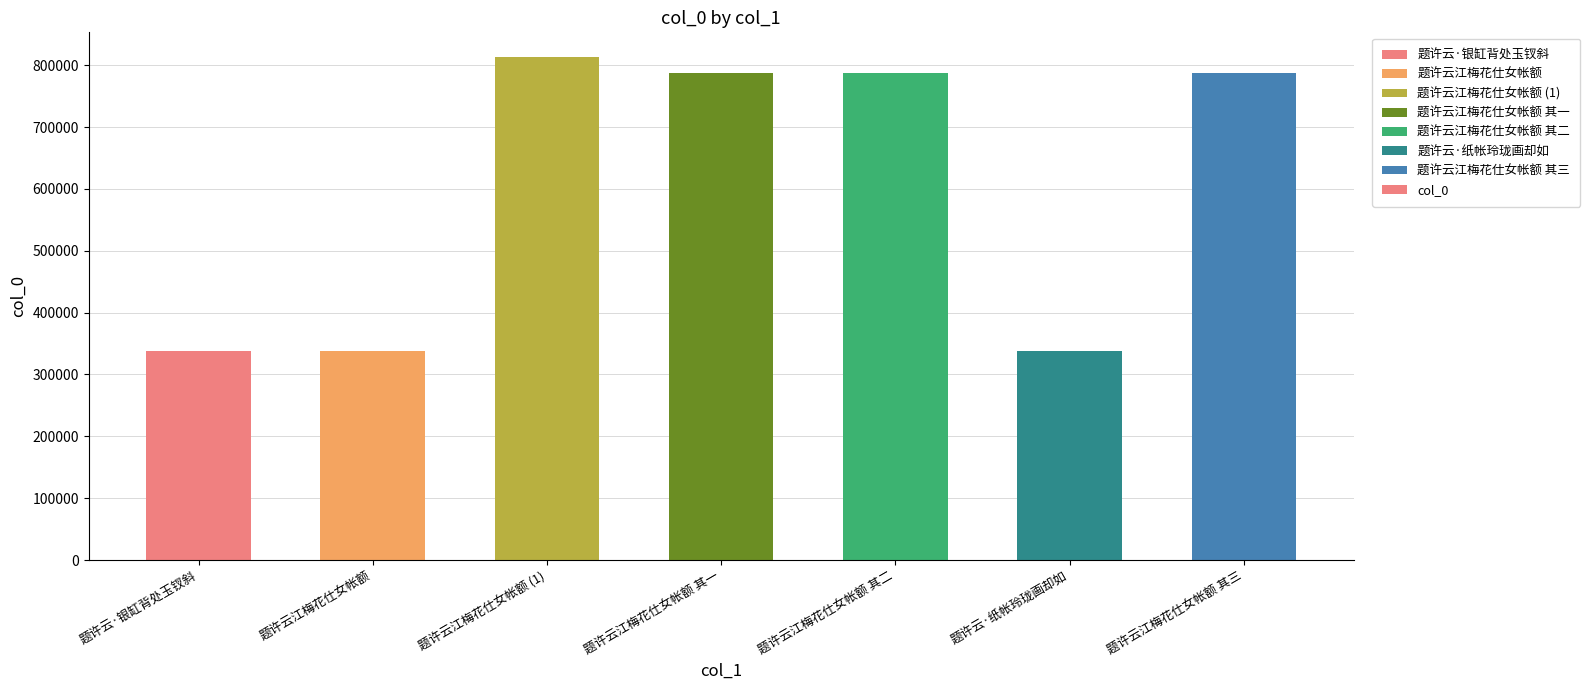

What is the label of the 3rd bar from the right?

题许云江梅花仕女帐额 其二